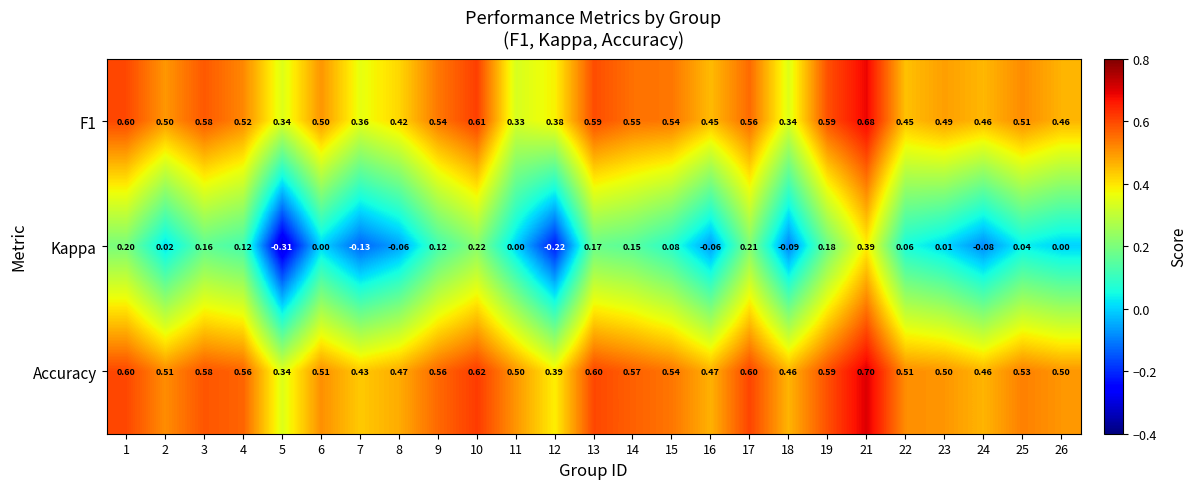

Which series has the largest range (max minus min)?

Kappa